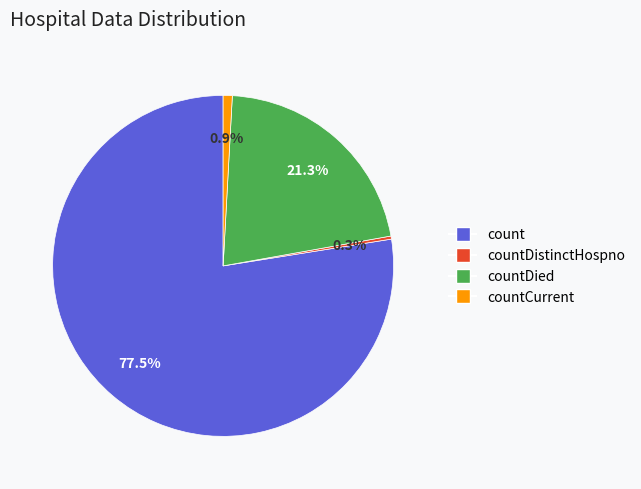

Is there any slice that represents more than half of the pie?

Yes